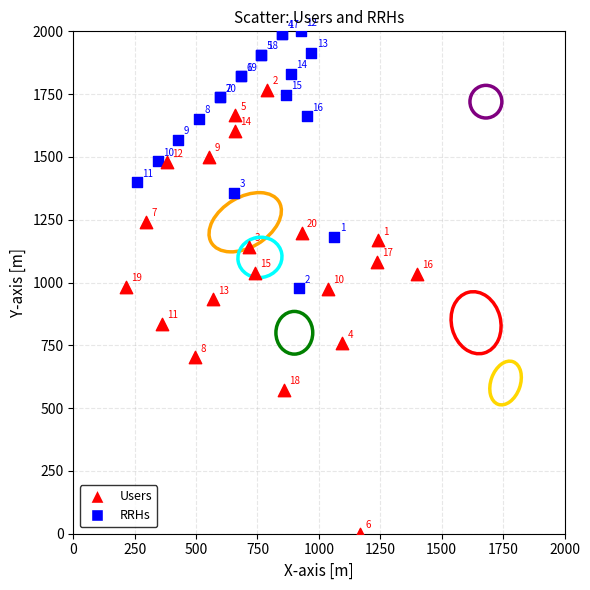

What are all the series names shown in the legend?

Users, RRHs